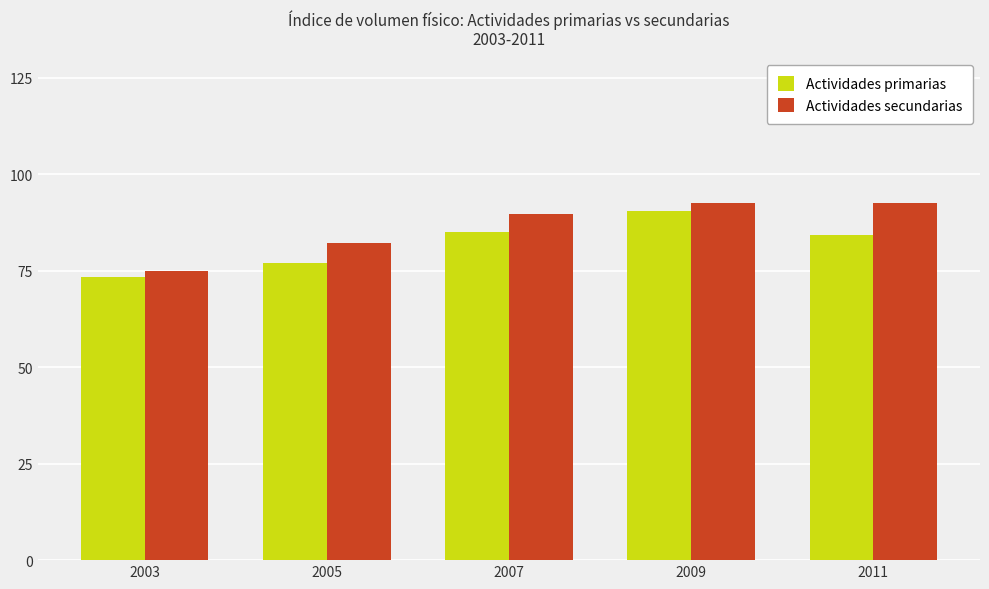

What is the average value of the Actividades secundarias series?

86.3